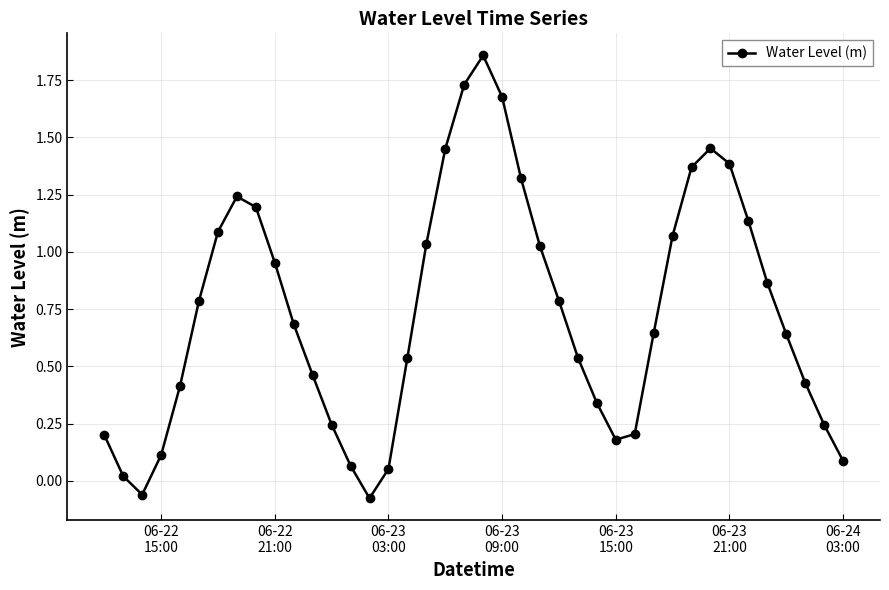

What is the average value?

0.7